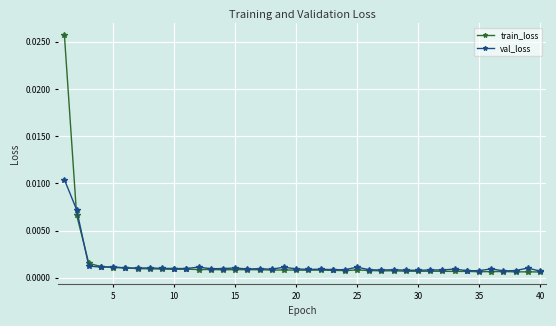

List the series in order of their peak value, lowest first.

val_loss, train_loss